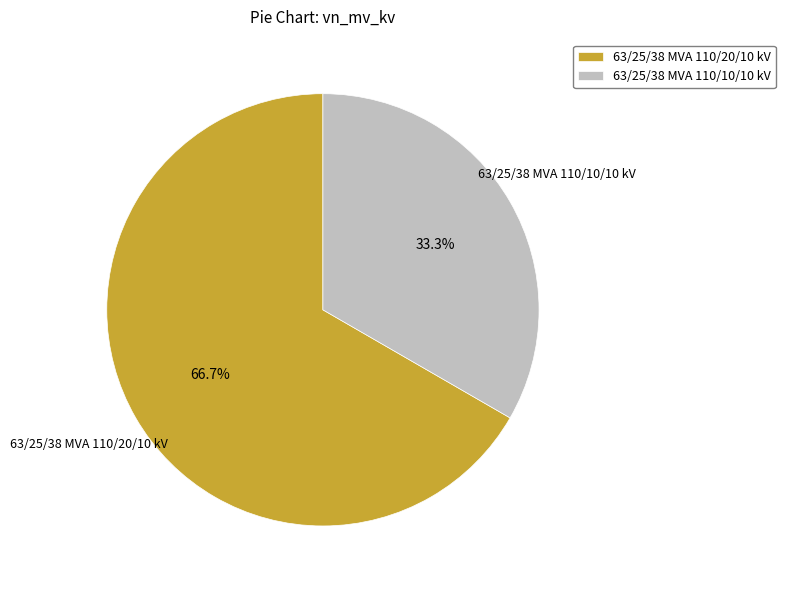

What is the ratio of the value at 63/25/38 MVA 110/20/10 kV to the value at 63/25/38 MVA 110/10/10 kV?

2.0